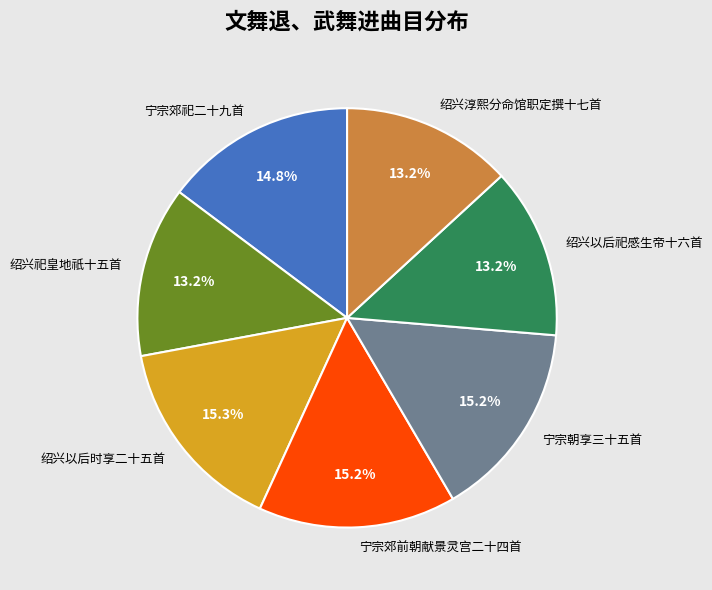

Count the number of slices in the pie.

7